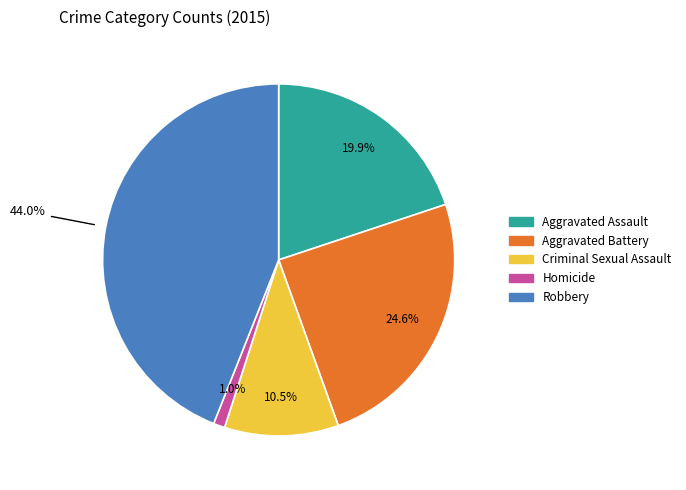

Does any single category account for the majority?

No